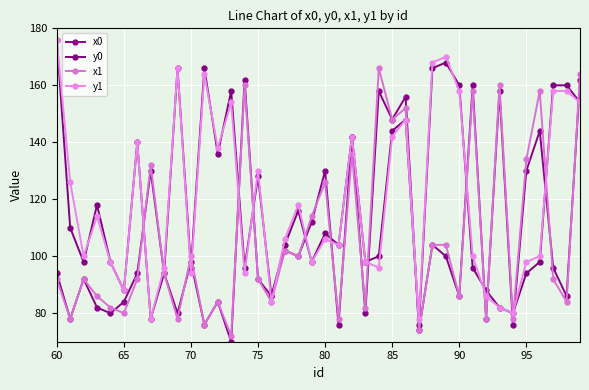

How many categories are shown in the chart?

40